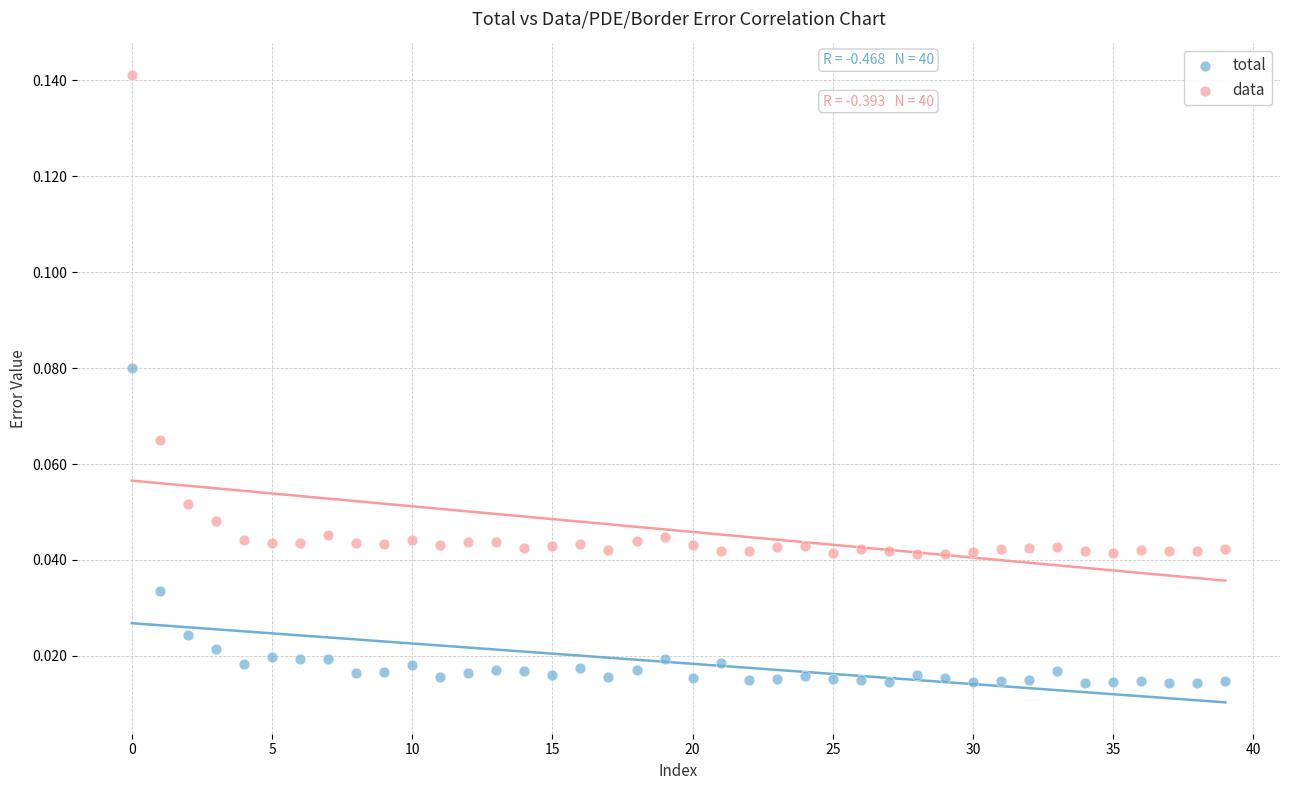

Which series contains the highest Y value?

data